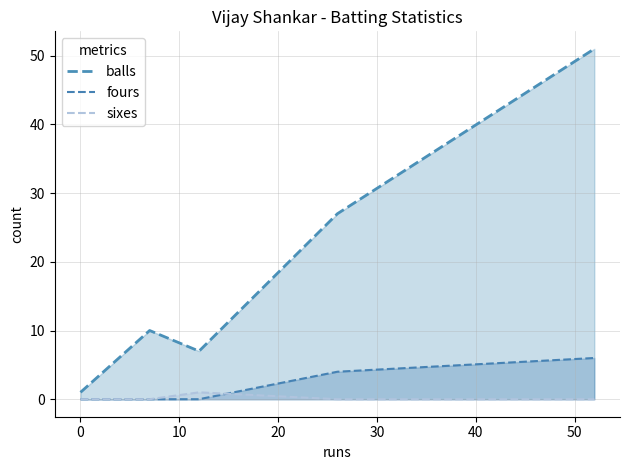

True or false: fours_line has a value of 4 at 10.

False